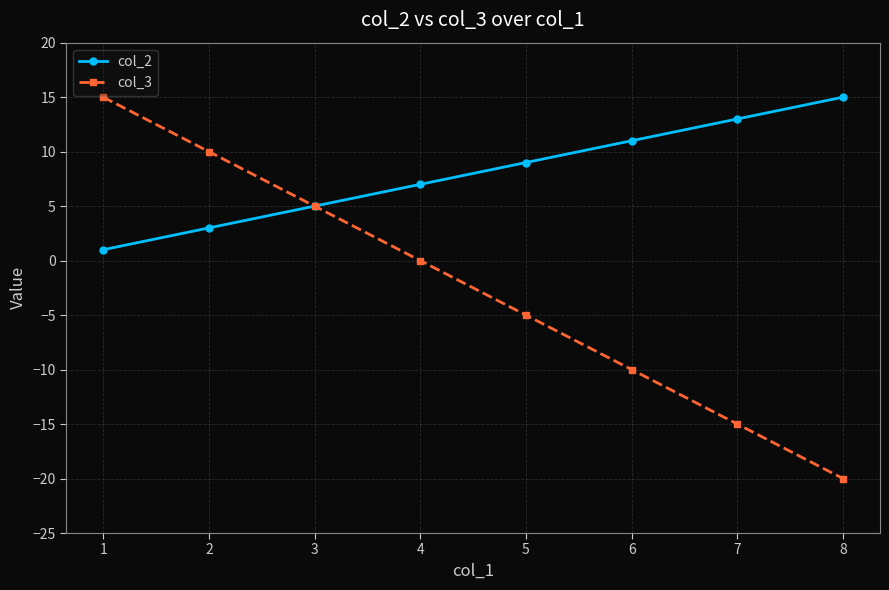

What is the highest value of the col_3 series?

15